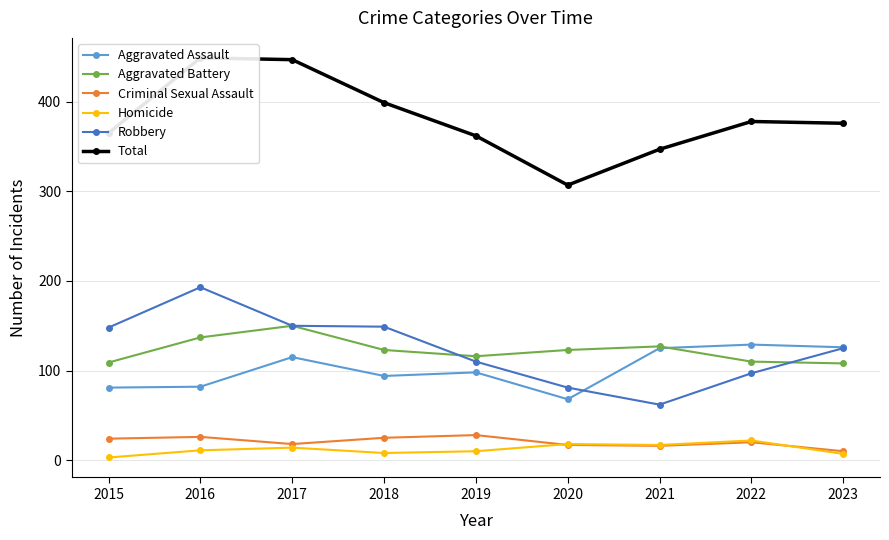

What is the average value of the Robbery series?

124